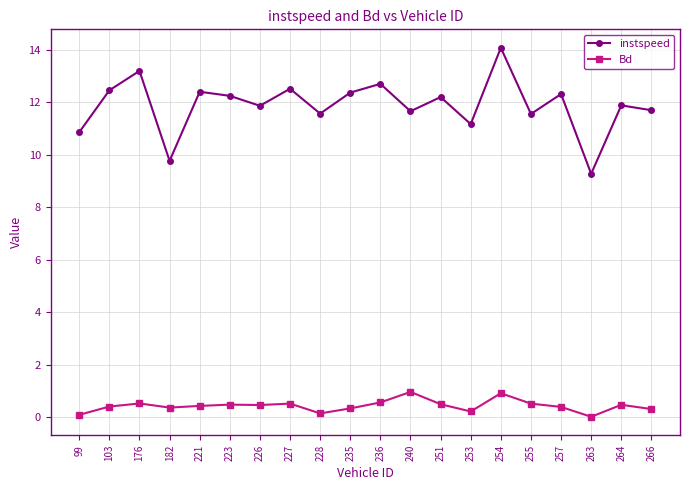

Which label corresponds to the largest value in the chart?

254